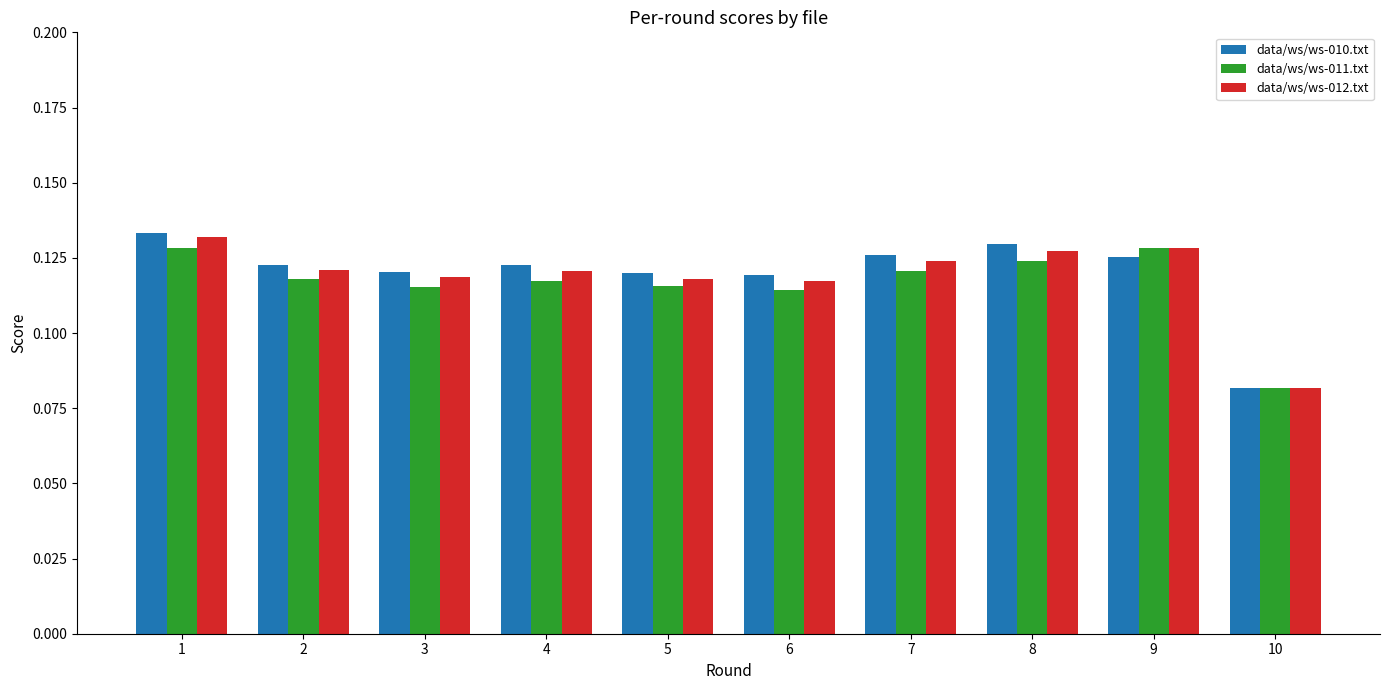

At how many categories does at least one series exceed 0?

10